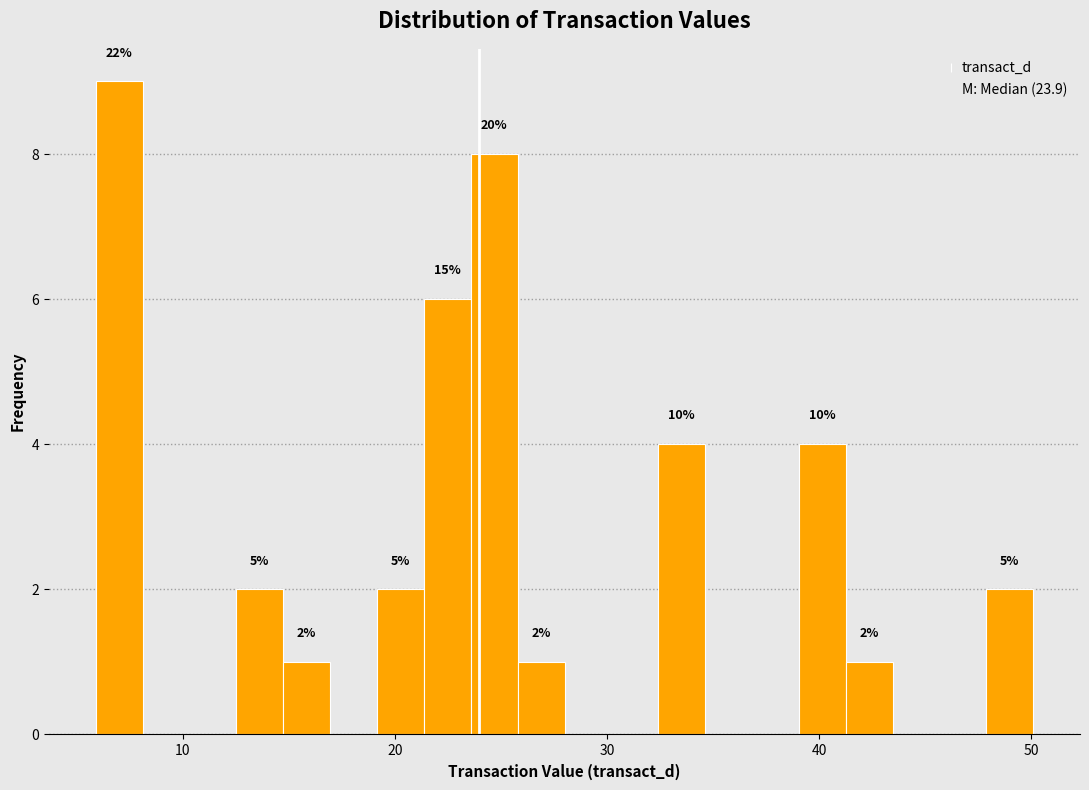

Read against the x-axis, roughly where is the centre of the tallest bar?

7